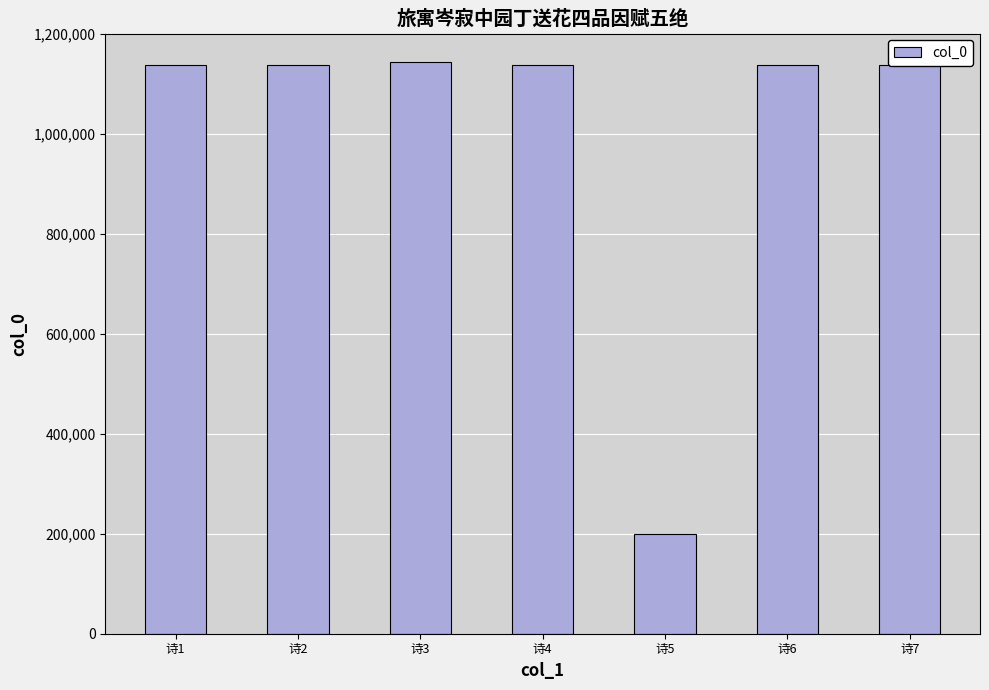

How many categories are shown in the chart?

7